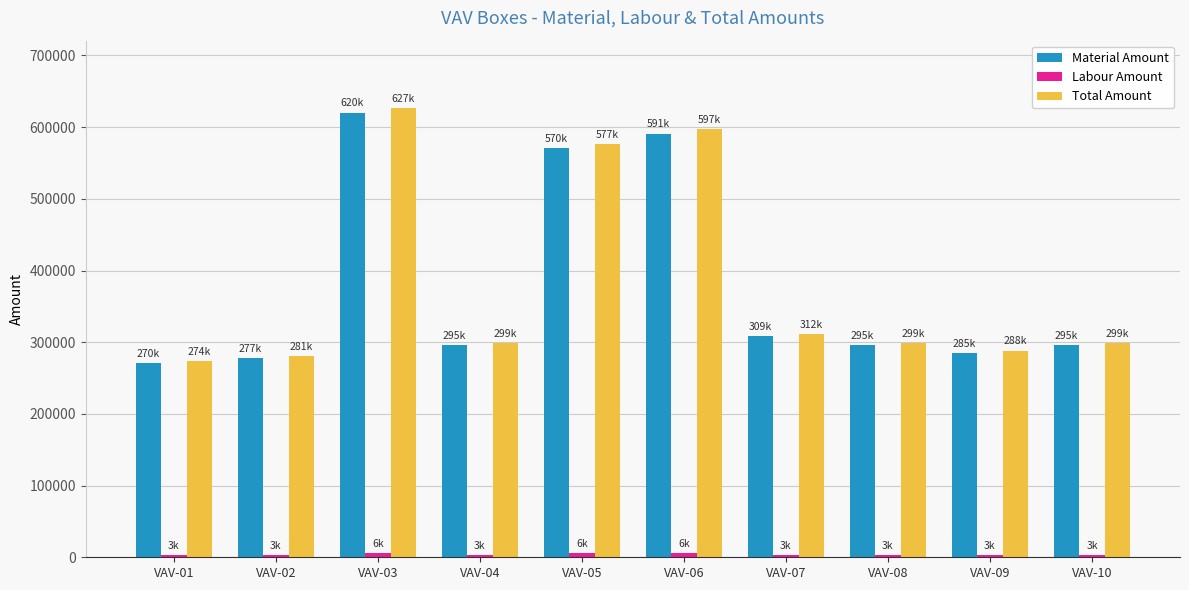

What is the difference between the Total Amount values at VAV-02 and VAV-08?

18007